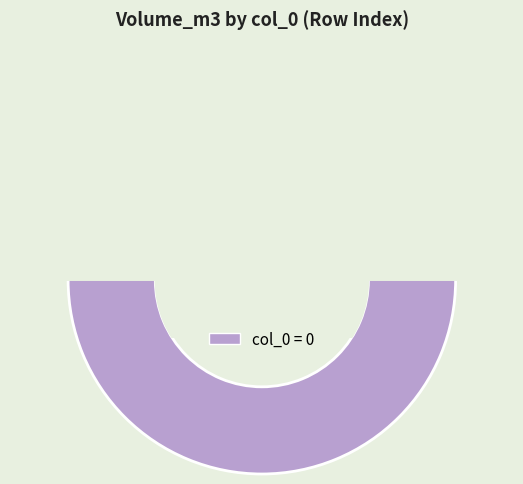

The 0 slice represents 94% of the pie. True or false?

False